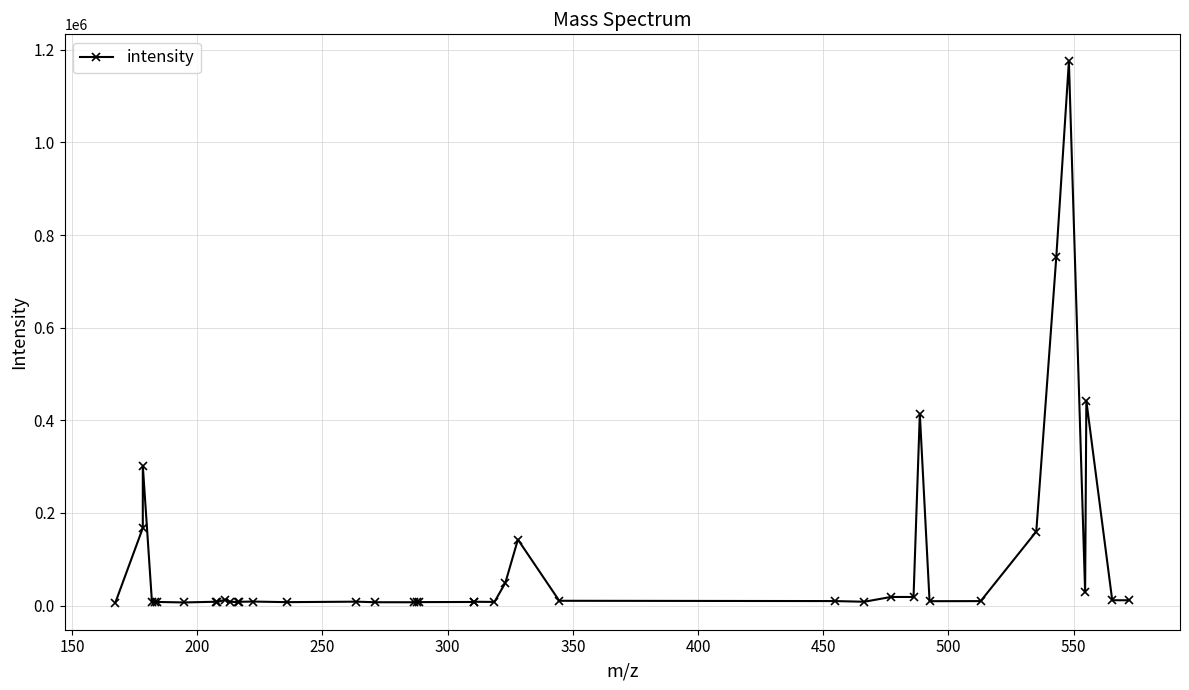

What is the difference between the maximum and second lowest values?

1167832.4